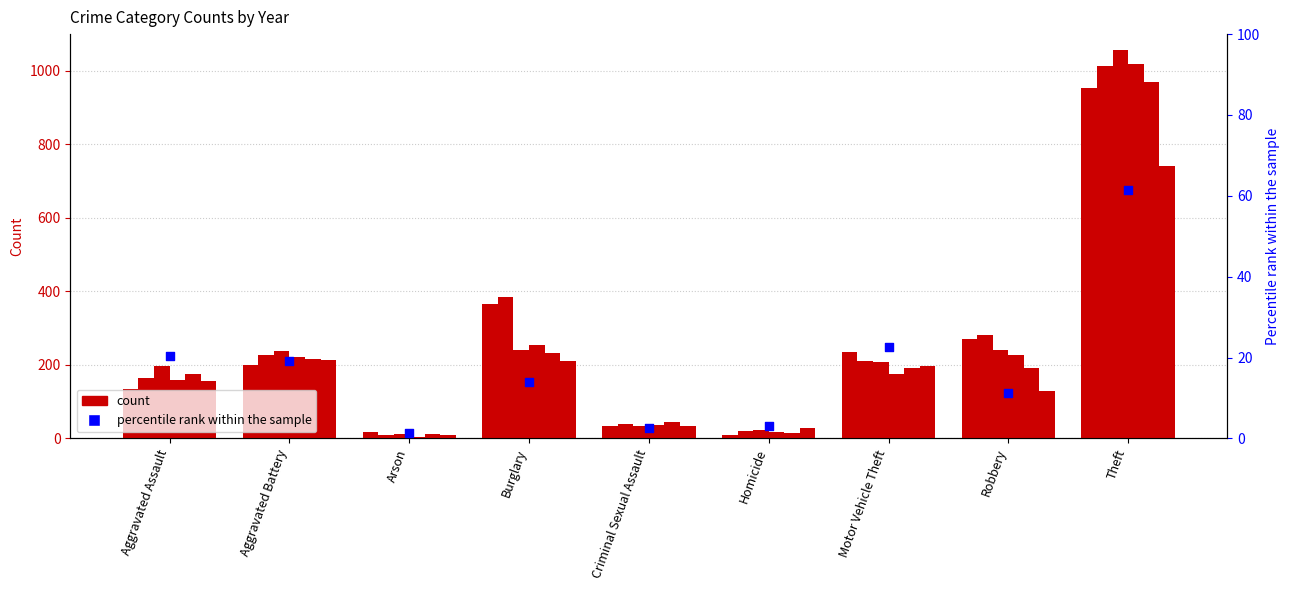

What is the change in value from Criminal Sexual Assault to Homicide?

+0.6